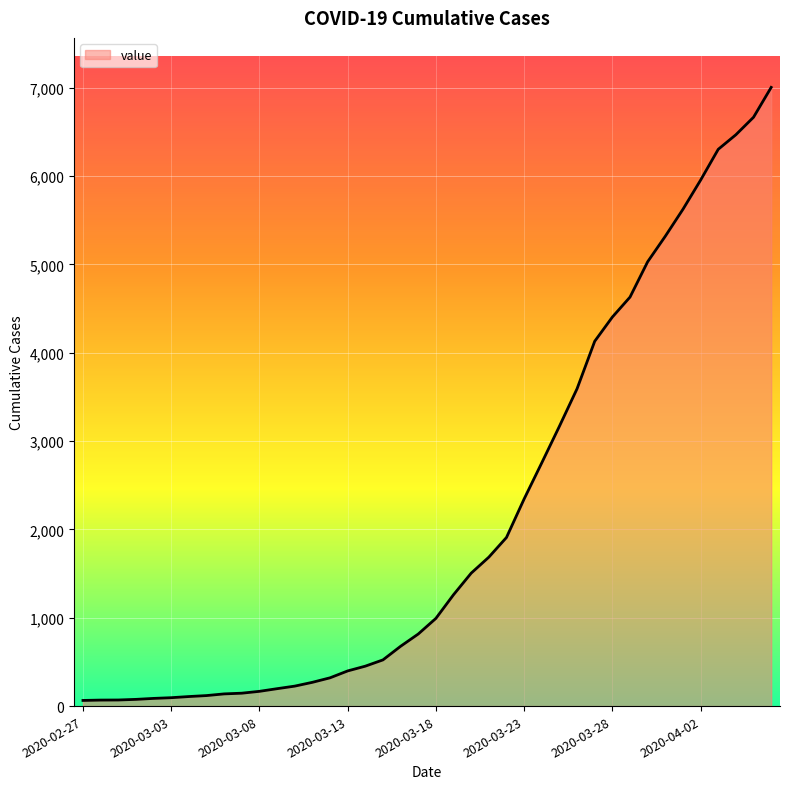

What is the greatest value displayed?

7004